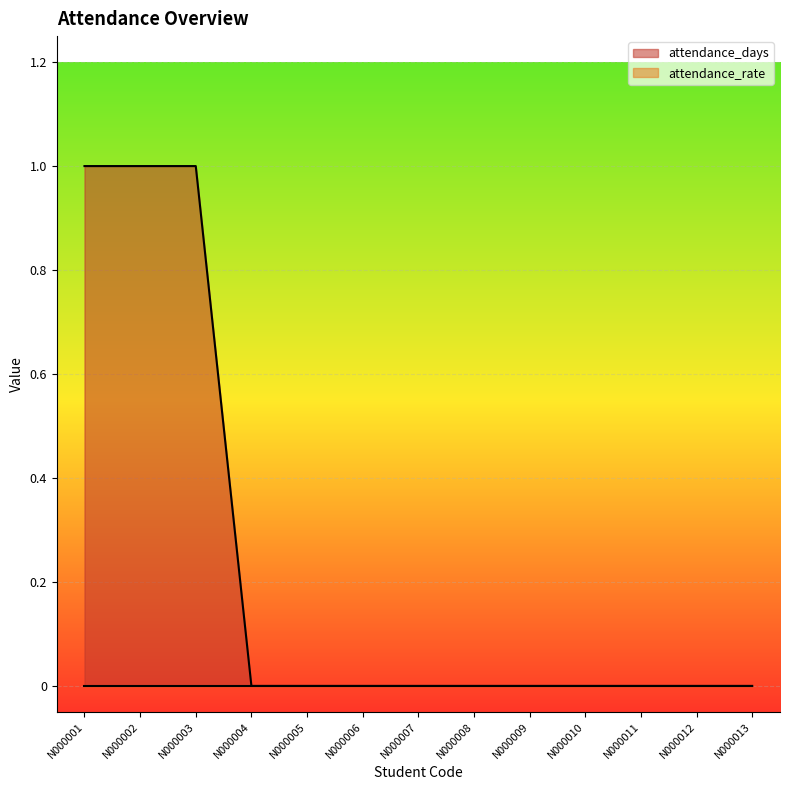

What is the difference between the second highest and minimum values?

1